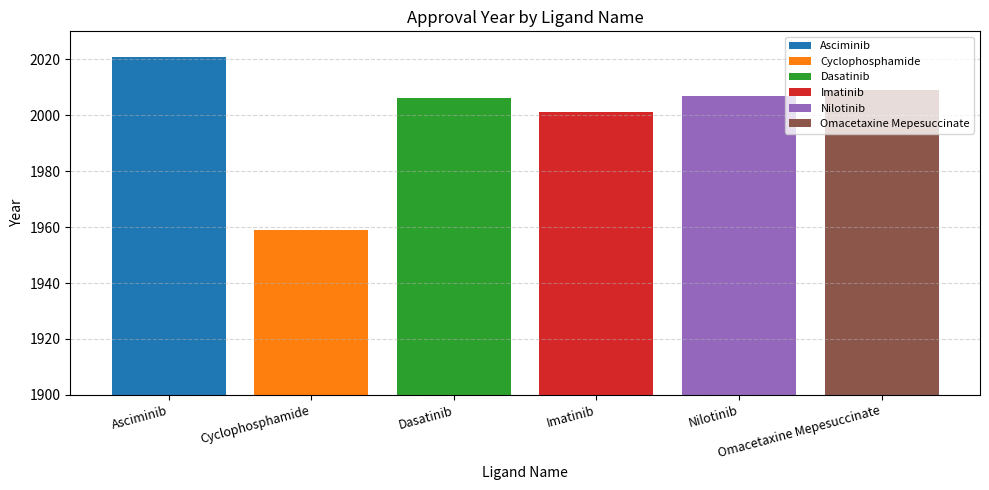

Which series has the widest spread of values?

Asciminib